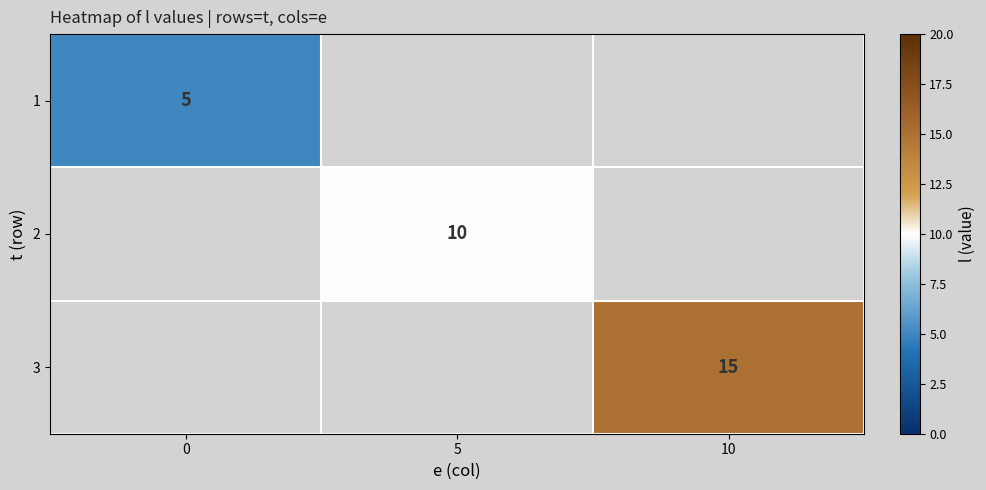

True or false: 3 has a value of 22 at 10.

False